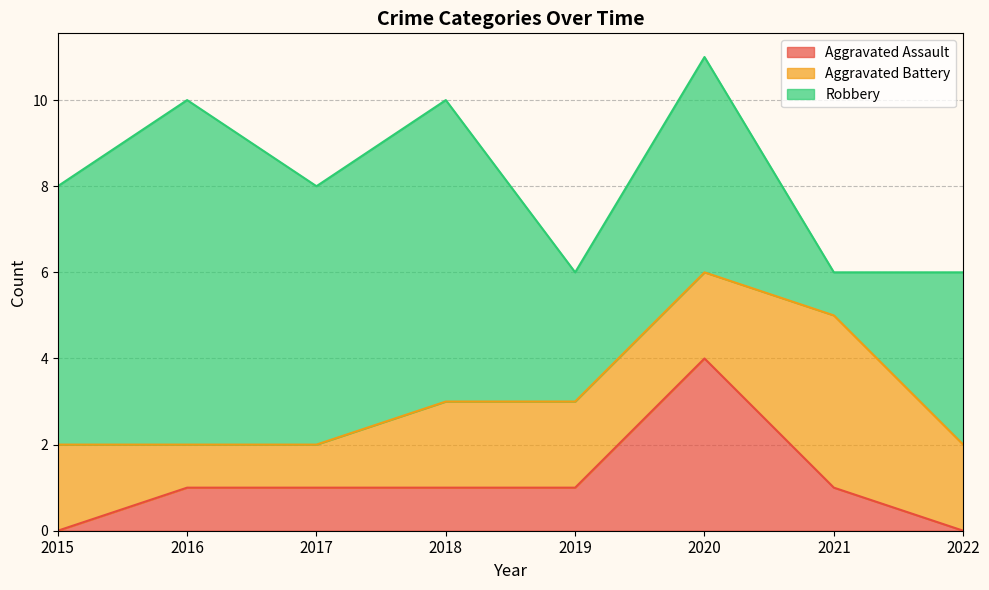

True or false: Aggravated Battery has more than 2 interior local peaks.

False